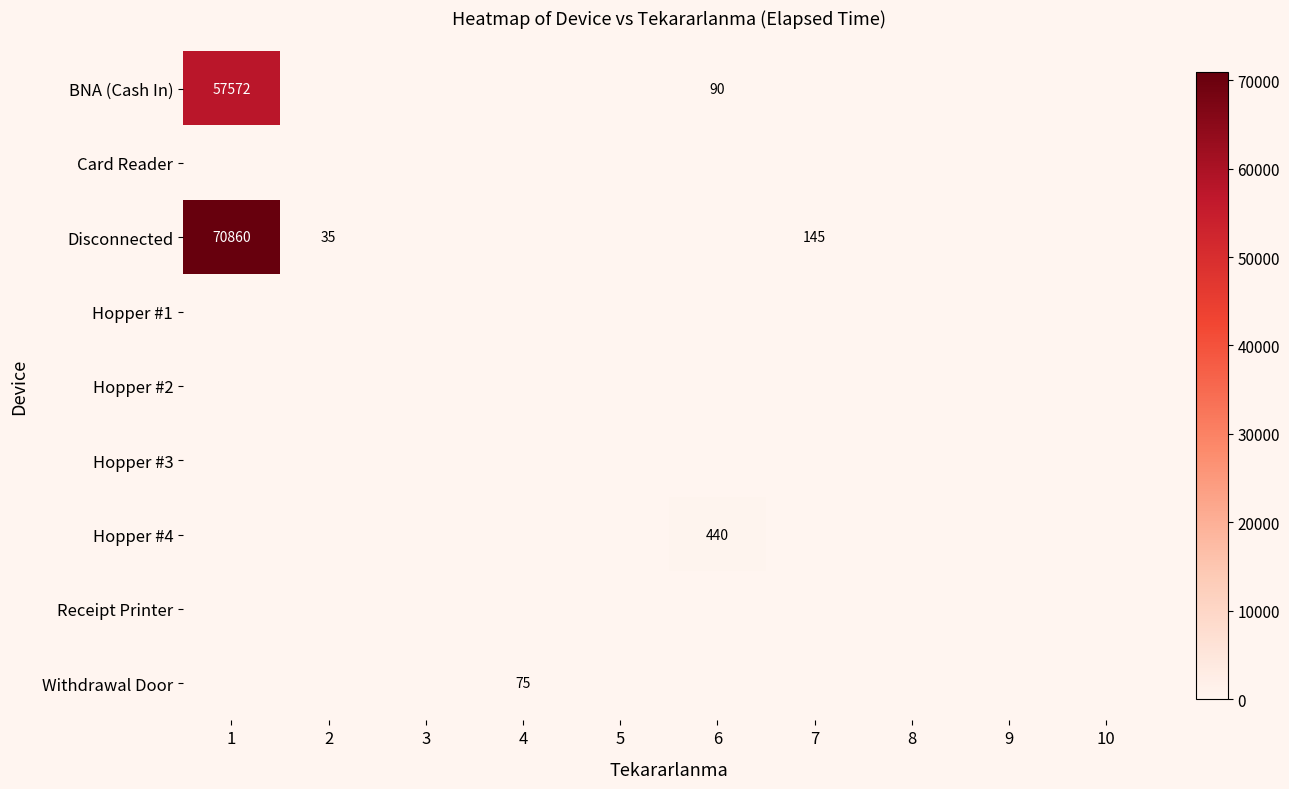

How many series are shown in this chart?

9